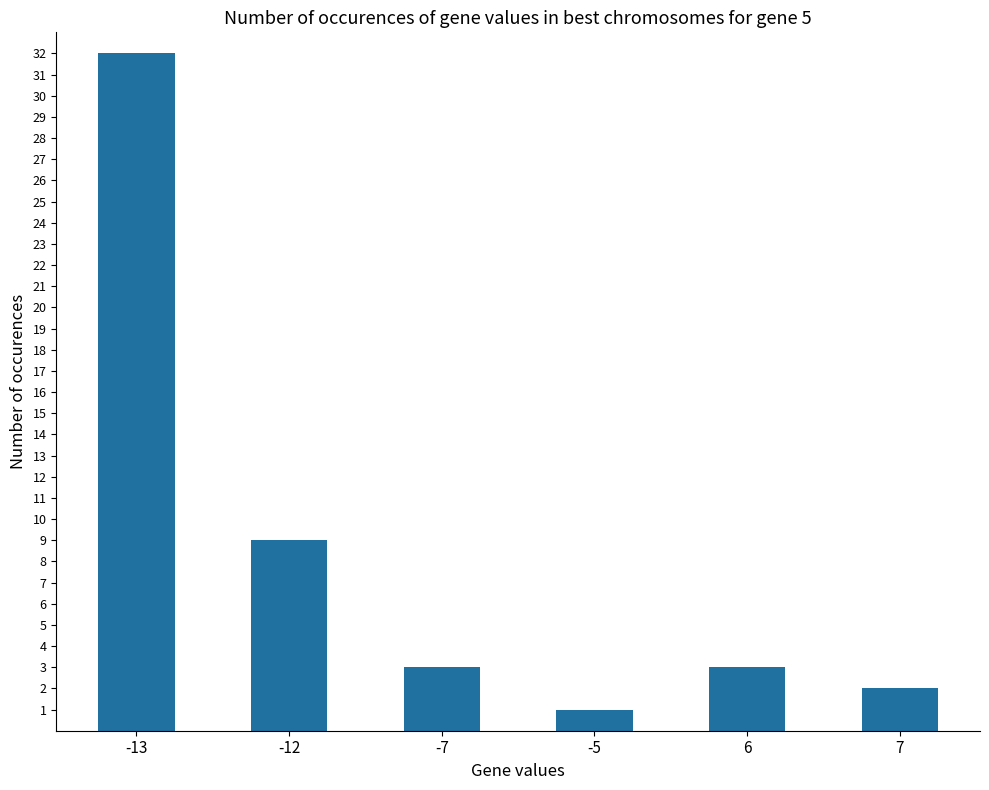

Reading left to right, list all the values displayed in this chart.

32	9	3	1	3	2